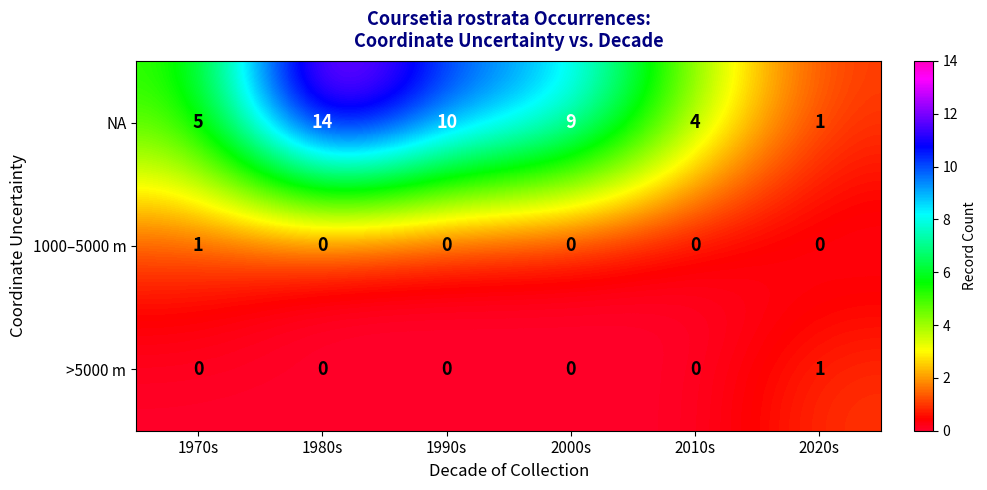

Rank the categories by NA value from highest to lowest.

1980s, 1990s, 2000s, 1970s, 2010s, 2020s